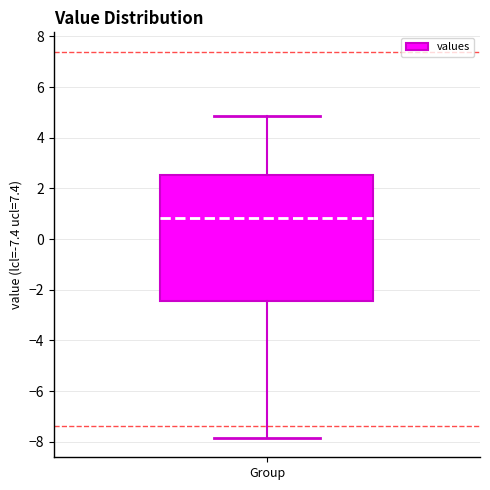

Transcribe this box plot: give where the median line is, the range the box spans, and where the two whiskers end, as read against the y-axis. The values are not printed on the chart, so give them approximately, as read against the axis.

median 0.8, box -2.4 to 2.6, whiskers -7.8 to 4.8